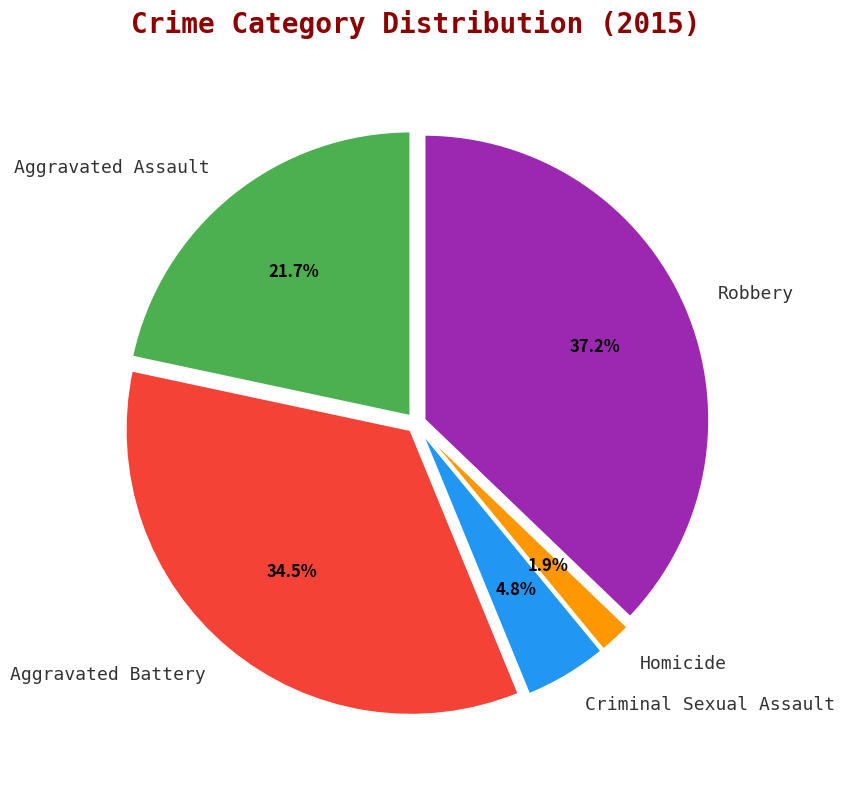

Does Homicide represent more than half of the total?

No